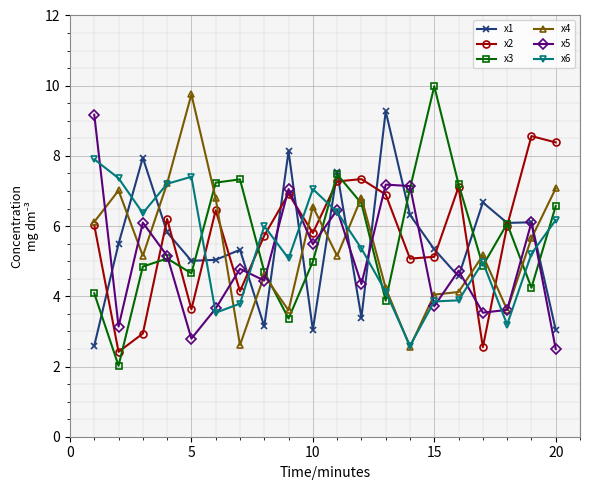

What is the minimum value for x4?

2.6